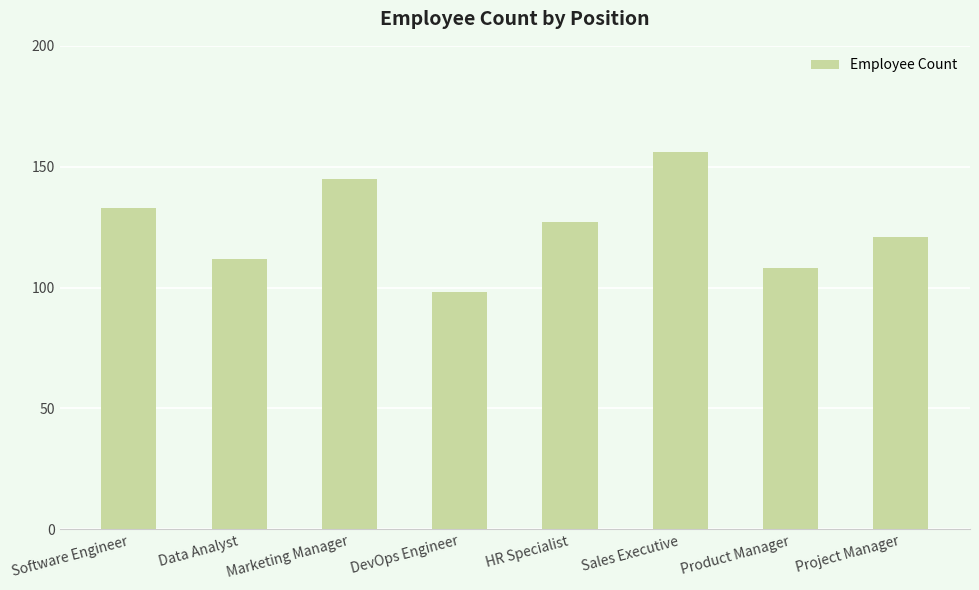

List the labels in order of value, smallest first.

DevOps Engineer, Product Manager, Data Analyst, Project Manager, HR Specialist, Software Engineer, Marketing Manager, Sales Executive